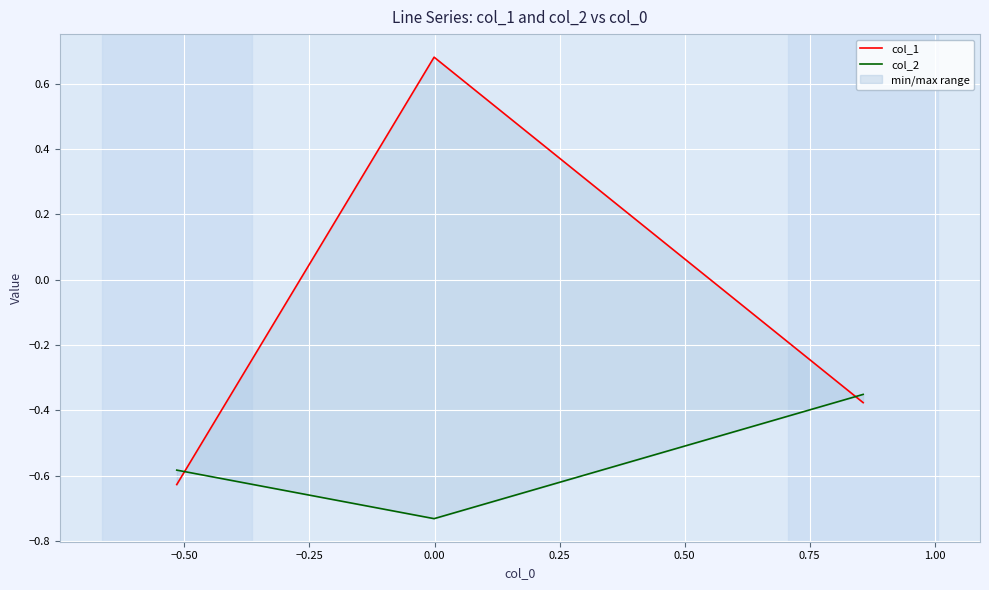

How many data points in col_1 are above 0?

1